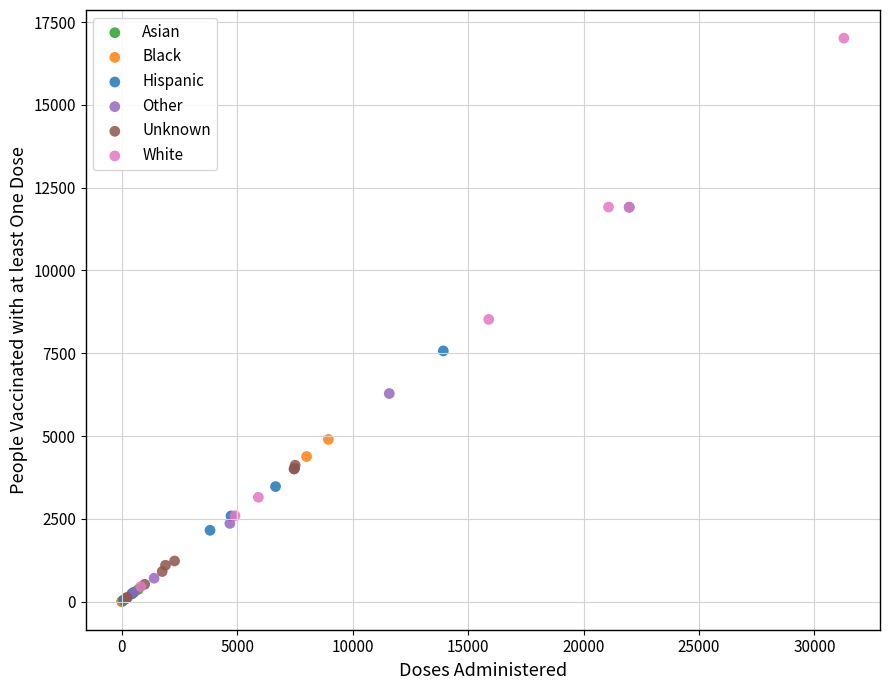

Which series has the largest Y range (max minus min)?

White